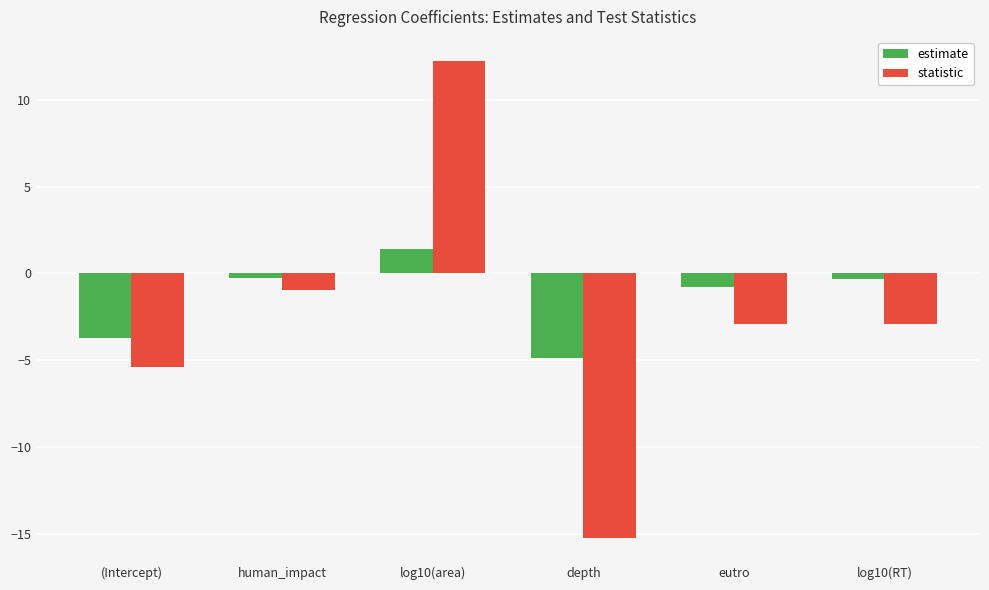

What are all the series names shown in the legend?

estimate, statistic